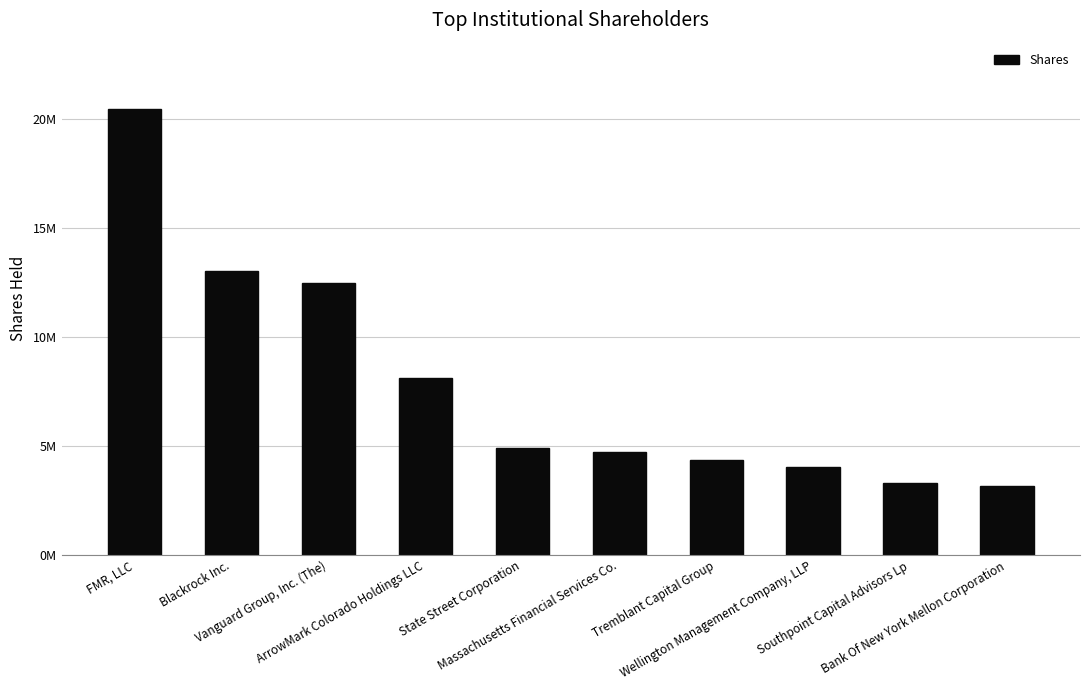

Reading left to right, extract all data points from this chart.

20426064	13021416	12454258	8093629	4909569	4718550	4335594	4012002	3300000	3167413